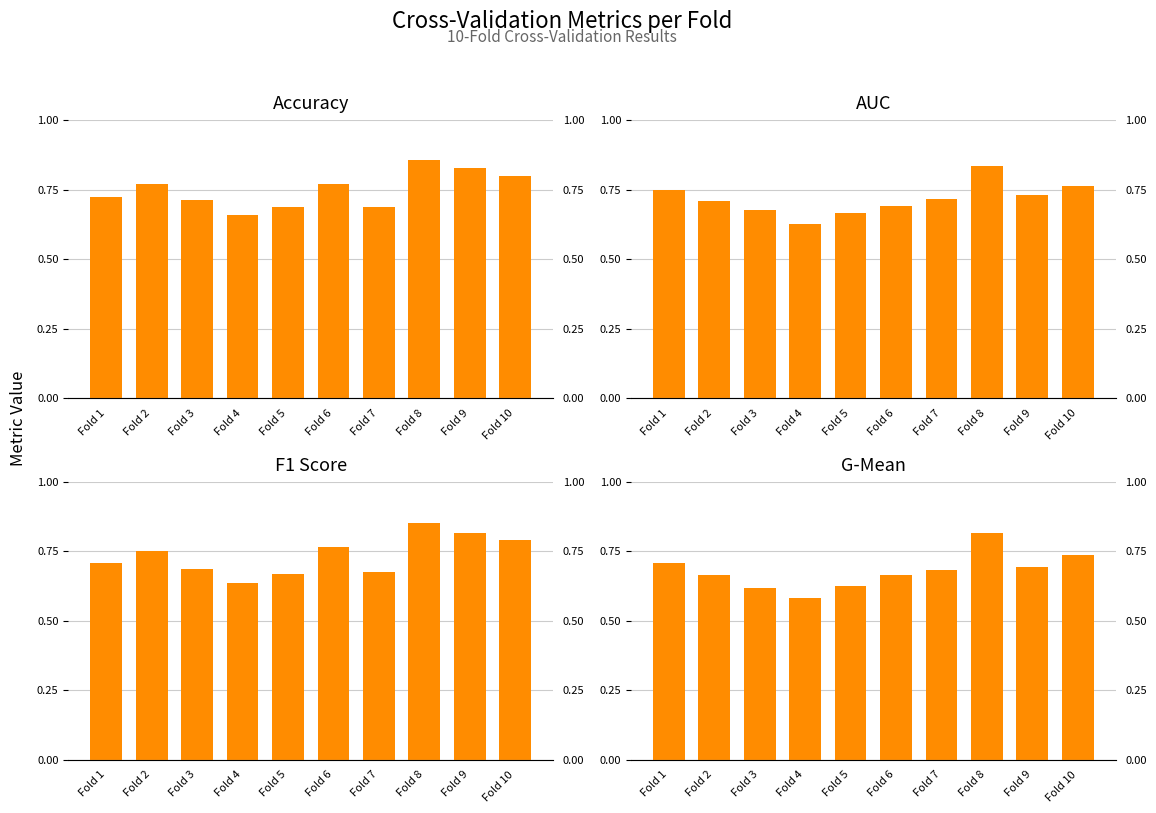

List the series in order of their peak value, lowest first.

g_mean, auc, f1_score, accuracy